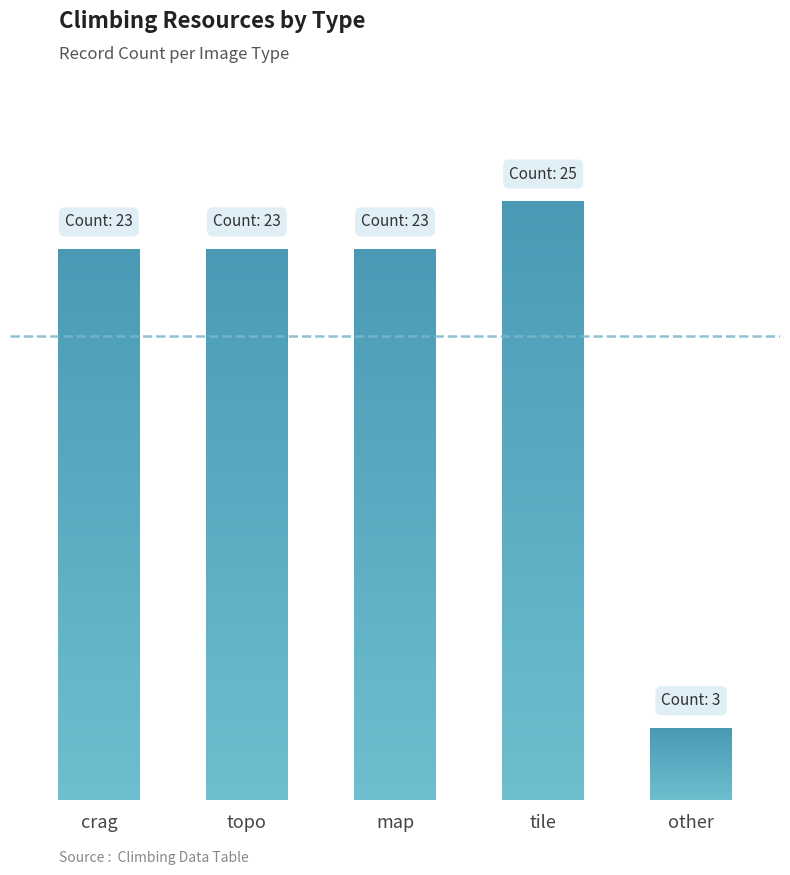

Which category has the lowest value across all series?

other